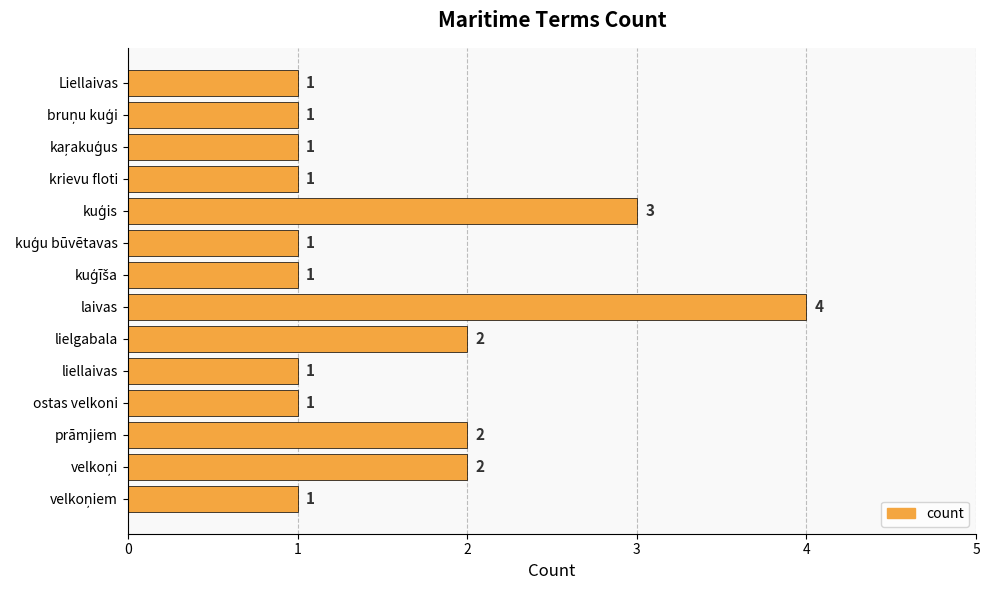

What is the ratio of the value at liellaivas to the value at Liellaivas?

1.0